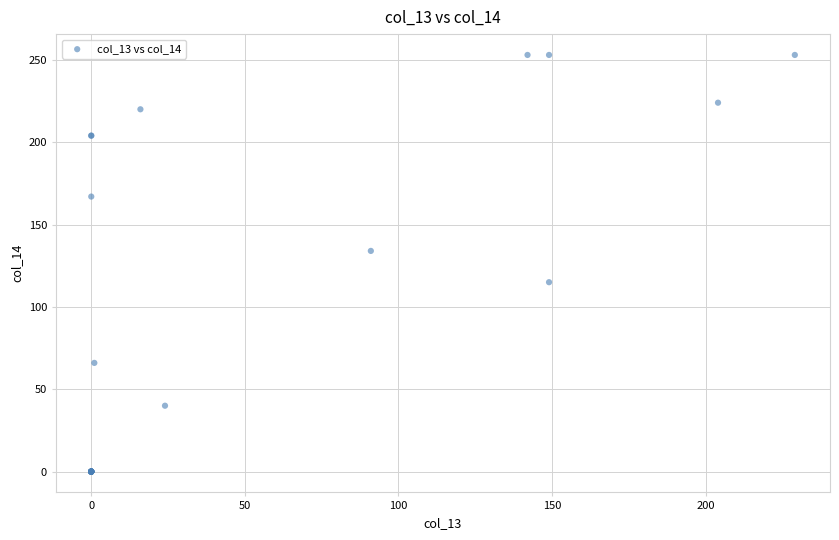

What Y value in the scatter plot is closest to 126?

134